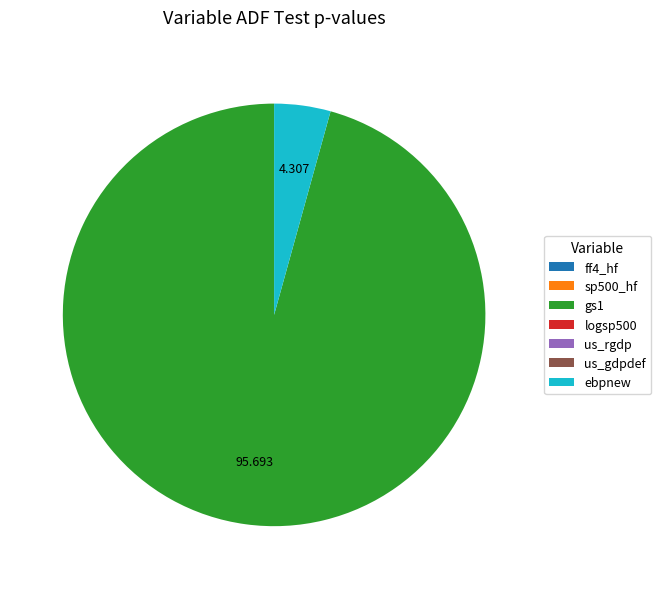

Is there any slice that represents more than half of the pie?

Yes